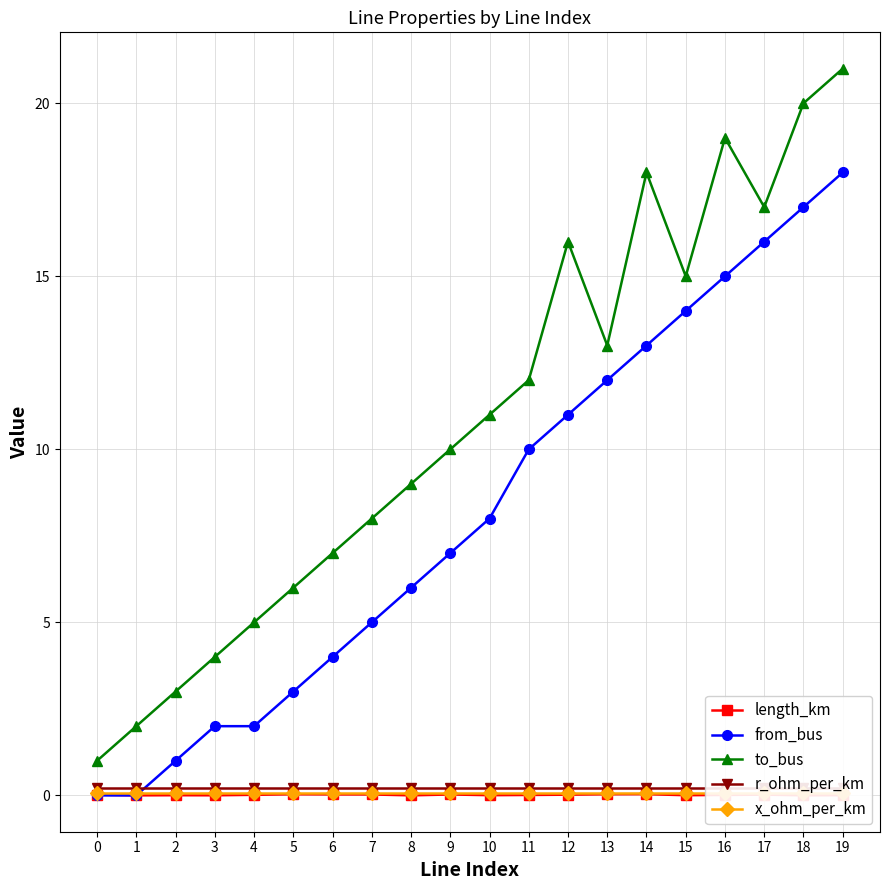

In length_km, how many points are lower than both neighbors (excluding endpoints)?

6